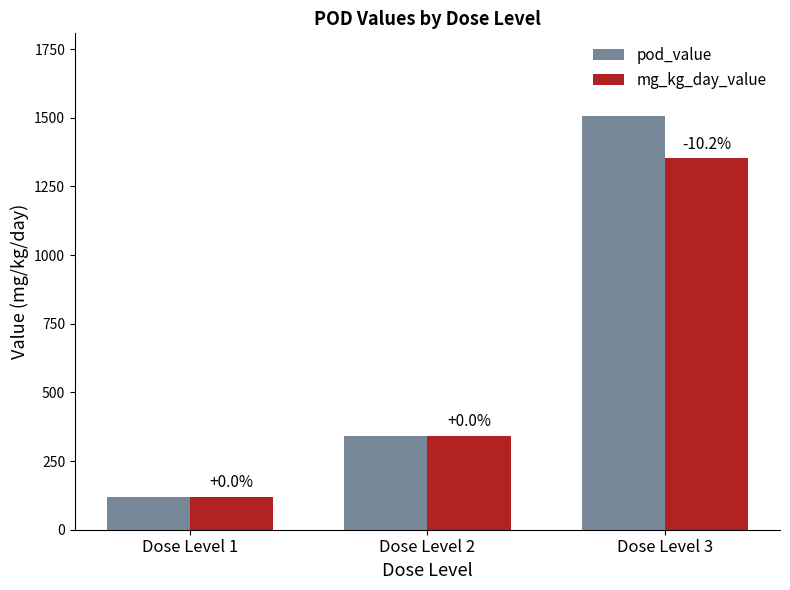

How many bars are there in total?

6